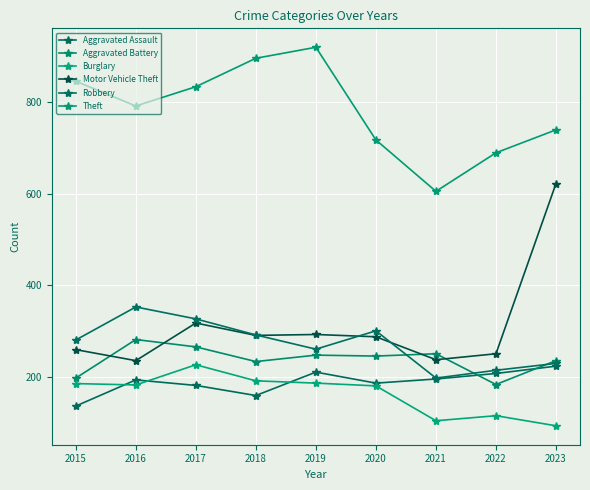

Is the value of Burglary at 2022 greater than the value of Aggravated Assault at 2021?

No